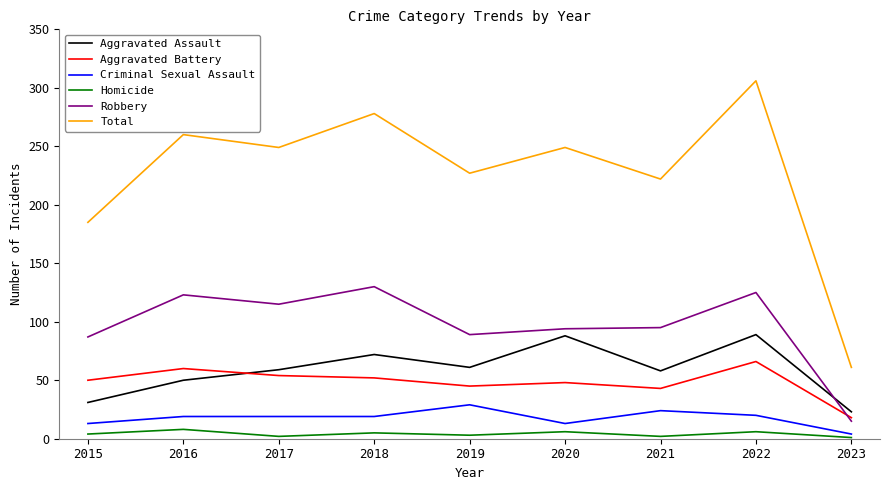

Where is the first local maximum for Robbery?

2016